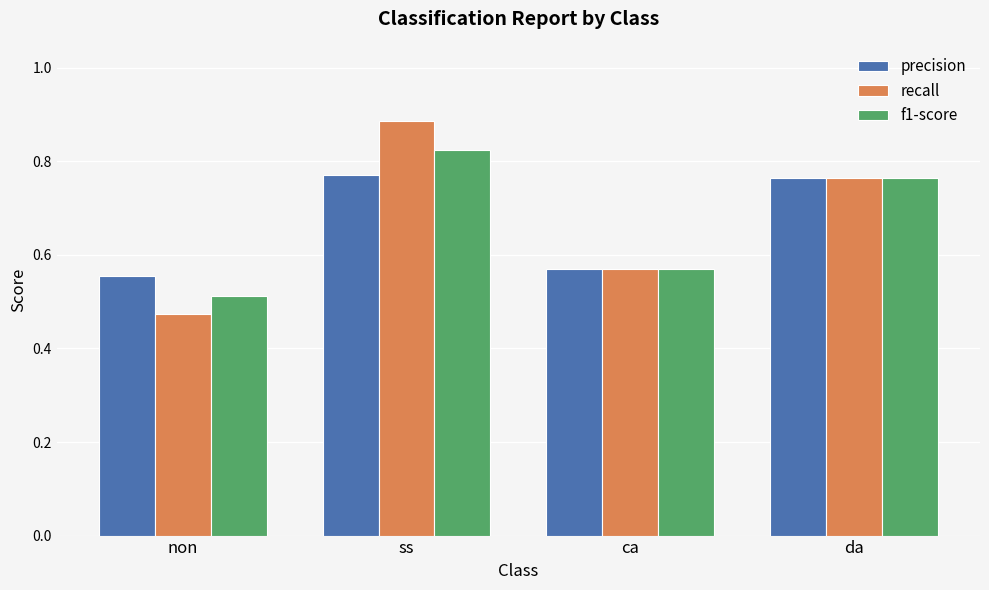

The value of precision at non is 0.8. True or false?

False